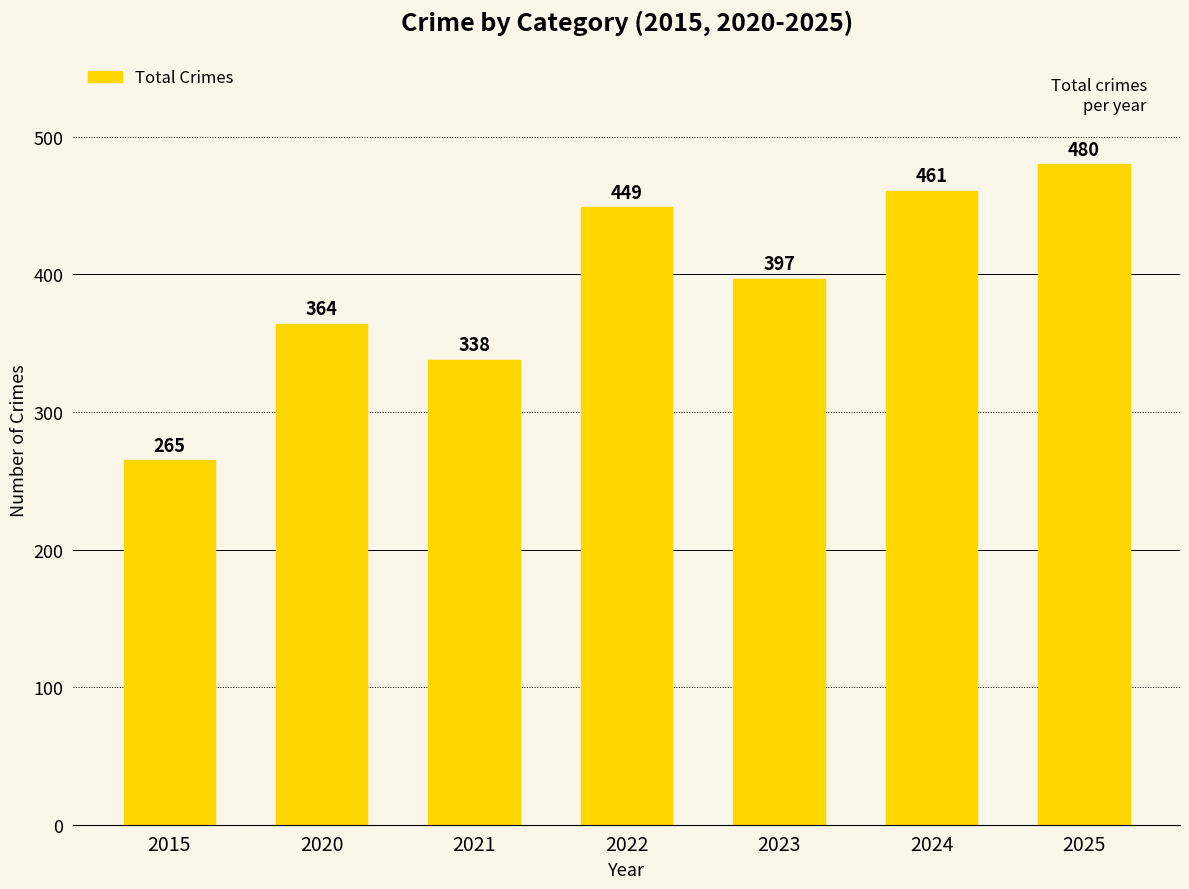

At which label is the value closest to 372?

2020